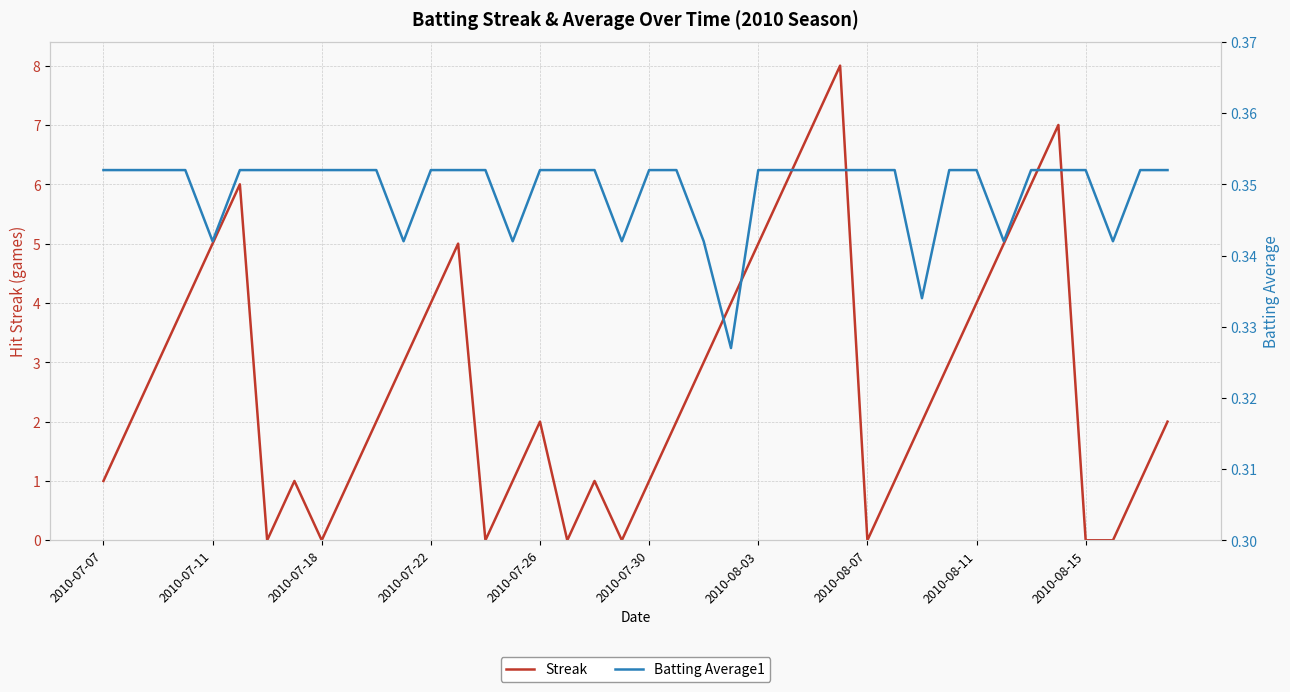

At 29, list the series in order from largest to smallest.

Streak, Batting Average1